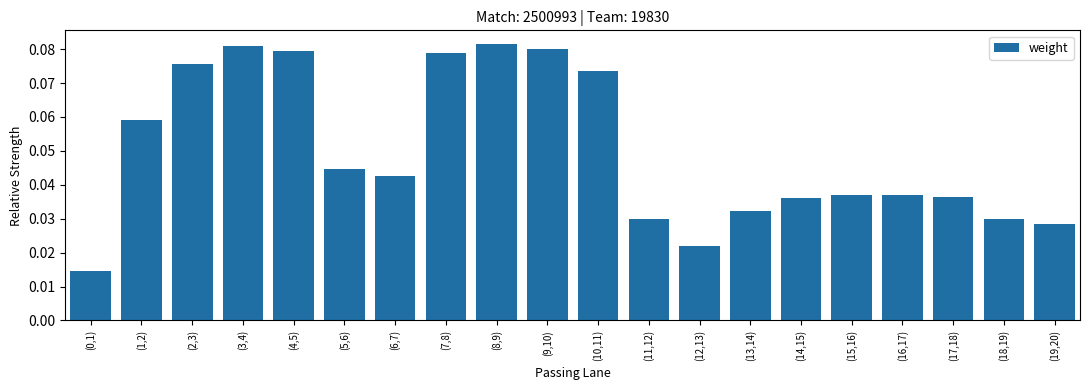

What is the label of the 15th bar from the right?

(5,6)